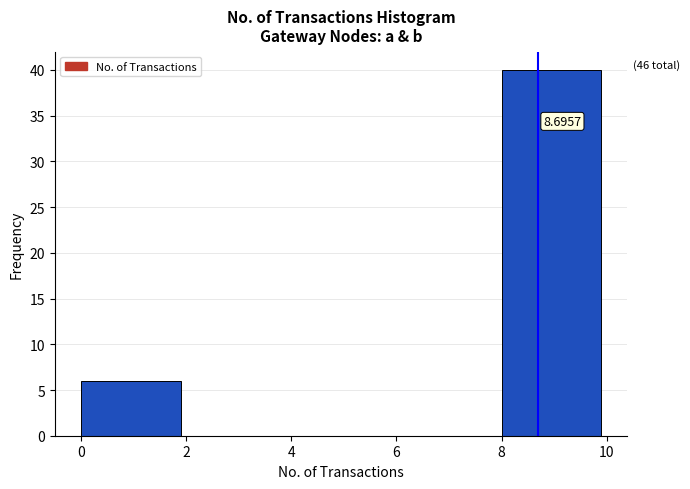

Over which range of the x-axis is the bar tallest?

8 to 10